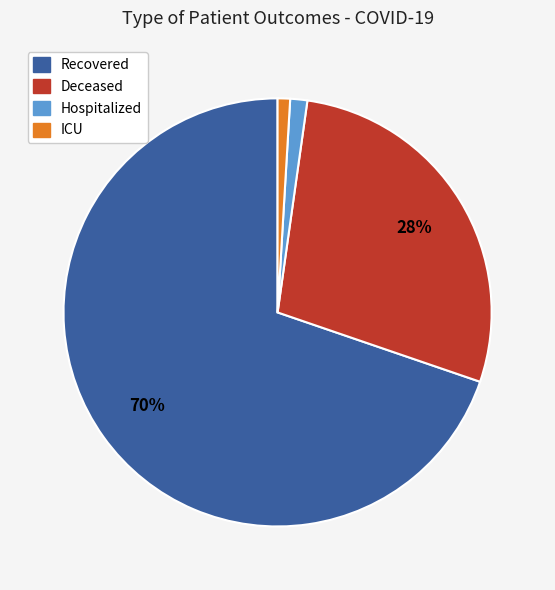

To the nearest percent, what is the average slice percentage?

25%